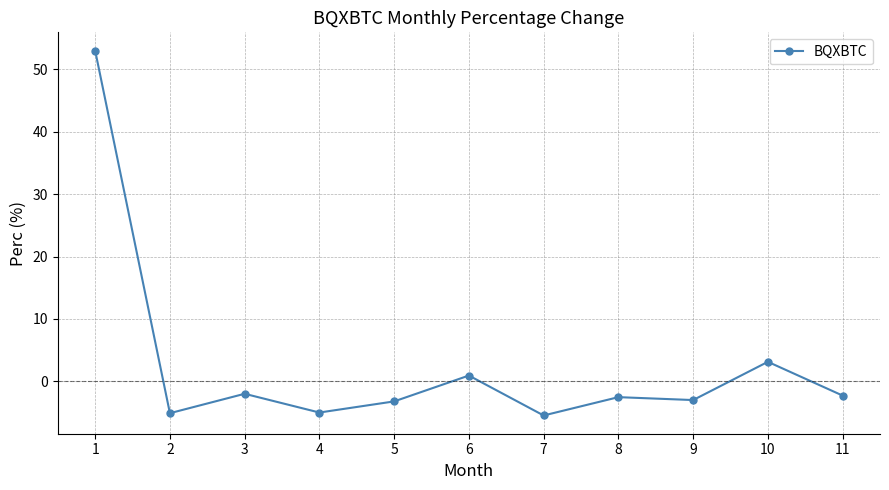

How many series are shown in this chart?

1